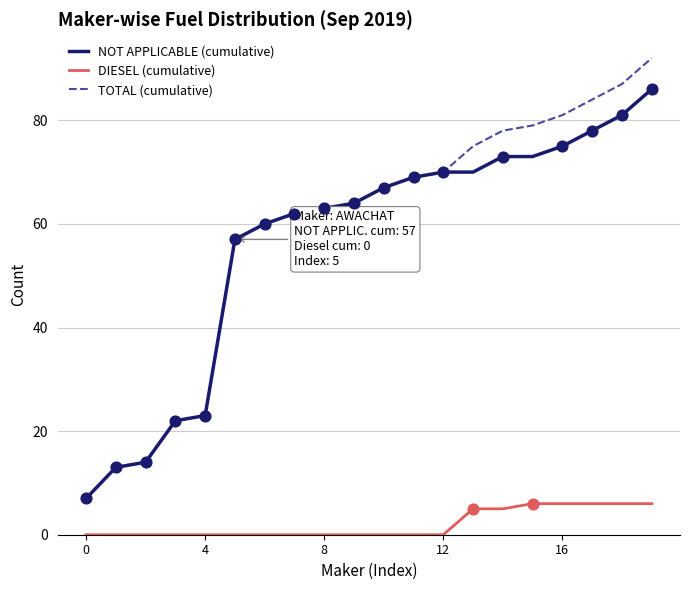

True or false: TOTAL (cumulative) and DIESEL (cumulative) cross at least once.

False